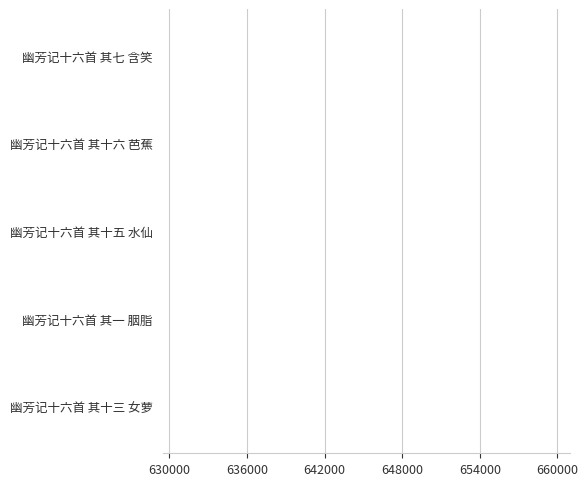

What is the difference between the second highest and second lowest values?

8